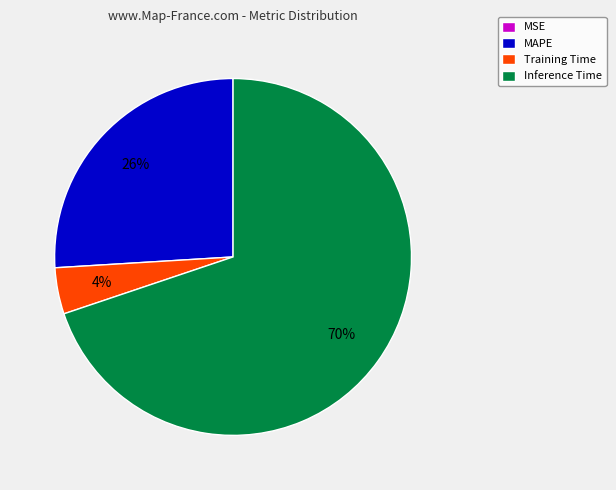

Is it true that Inference Time is 70% of the pie?

True